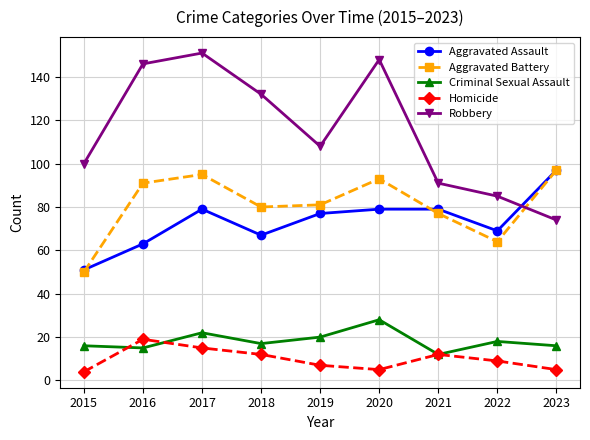

At which label is Aggravated Battery closest to 73?

2021